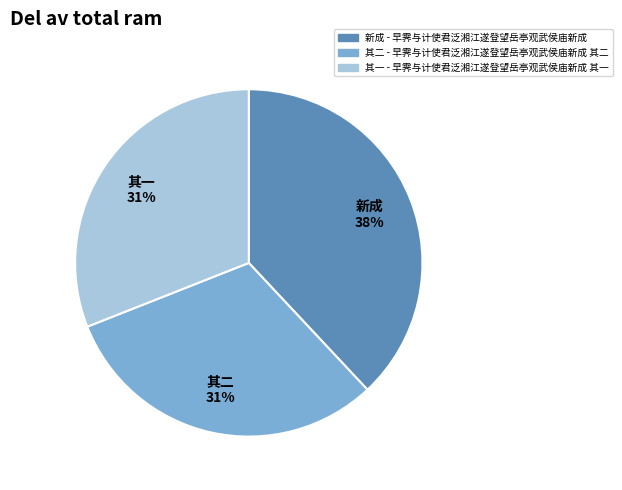

Count the number of slices in the pie.

3